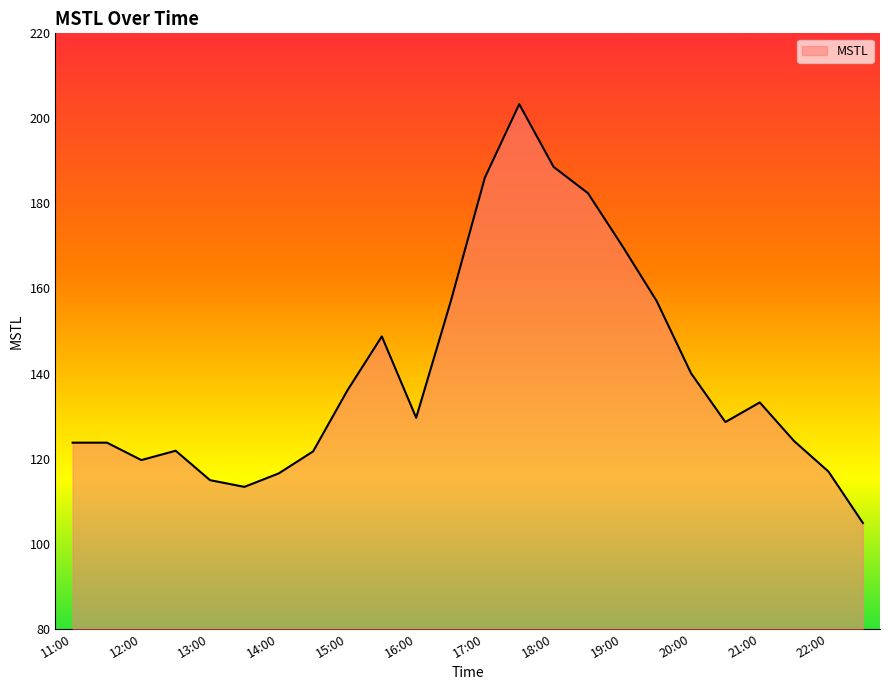

What is the difference between the maximum and minimum values?

98.5